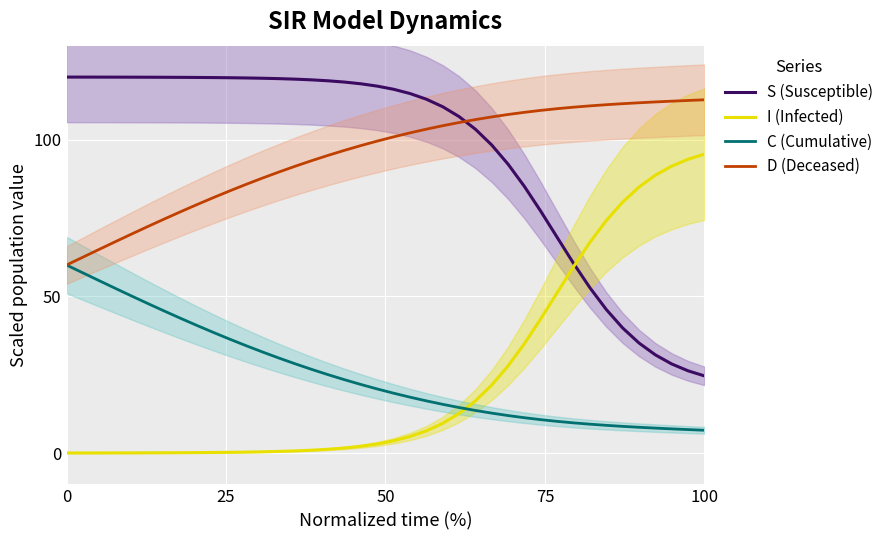

Reading left to right, list all the values displayed in this chart.

S (Susceptible): 120.0	120.0	120.0	120.0	119.9	119.9	119.9	119.9	119.9	119.8	119.8	119.7	119.6	119.5	119.3	119.1	118.8	118.4	117.8	117.1	116.1	114.7	112.9	110.5	107.4	103.3	98.3	92.2	85.0	77.1	68.8	60.5	52.8	45.8	39.9	35.1	31.3	28.4	26.2	24.6
I (Infected): 0.0	0.0	0.0	0.0	0.1	0.1	0.1	0.1	0.1	0.2	0.2	0.3	0.4	0.5	0.7	0.9	1.2	1.6	2.2	2.9	3.9	5.3	7.1	9.5	12.6	16.7	21.7	27.8	35.0	42.9	51.2	59.5	67.2	74.2	80.1	84.9	88.7	91.6	93.8	95.4
C (Cumulative): 60.0	57.5	55.0	52.5	50.1	47.6	45.3	42.9	40.7	38.4	36.3	34.2	32.2	30.3	28.4	26.7	25.0	23.4	21.9	20.4	19.1	17.8	16.6	15.5	14.5	13.6	12.7	12.0	11.3	10.7	10.1	9.6	9.2	8.8	8.5	8.2	8.0	7.7	7.5	7.3
D (Deceased): 60.0	62.5	65.0	67.5	69.9	72.4	74.7	77.1	79.3	81.6	83.7	85.8	87.8	89.7	91.6	93.3	95.0	96.6	98.1	99.6	100.9	102.2	103.4	104.5	105.5	106.4	107.3	108.0	108.7	109.3	109.9	110.4	110.8	111.2	111.5	111.8	112.0	112.3	112.5	112.7